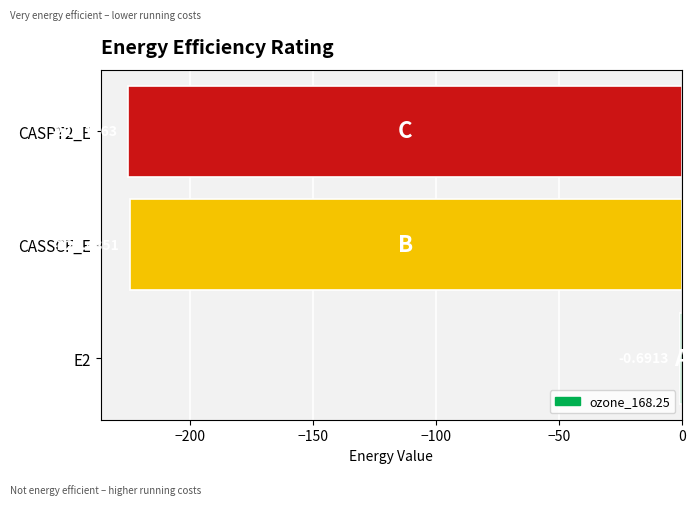

How many data points are above -224?

1